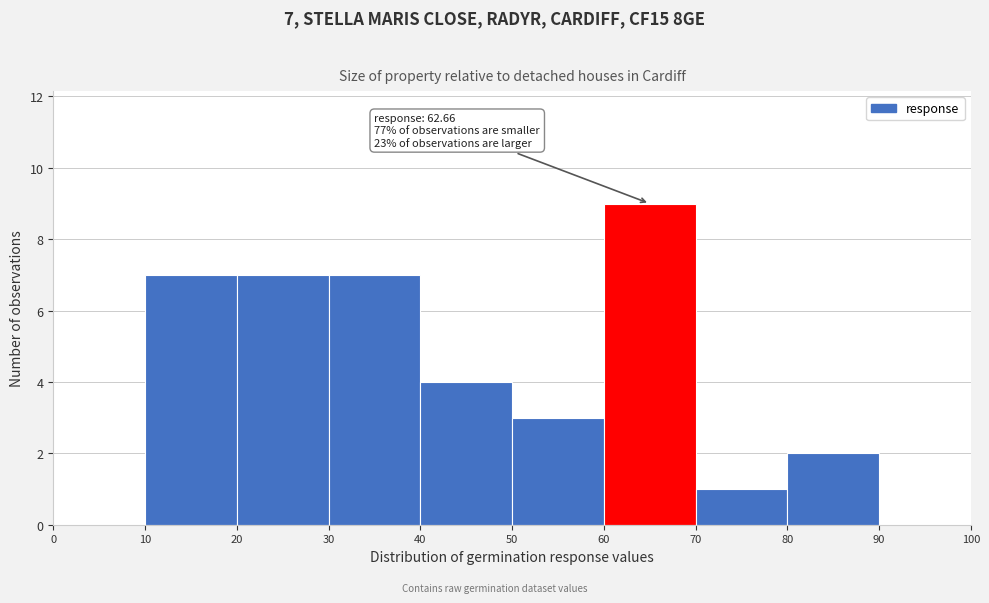

Which range on the x-axis has the tallest bar?

60 to 70